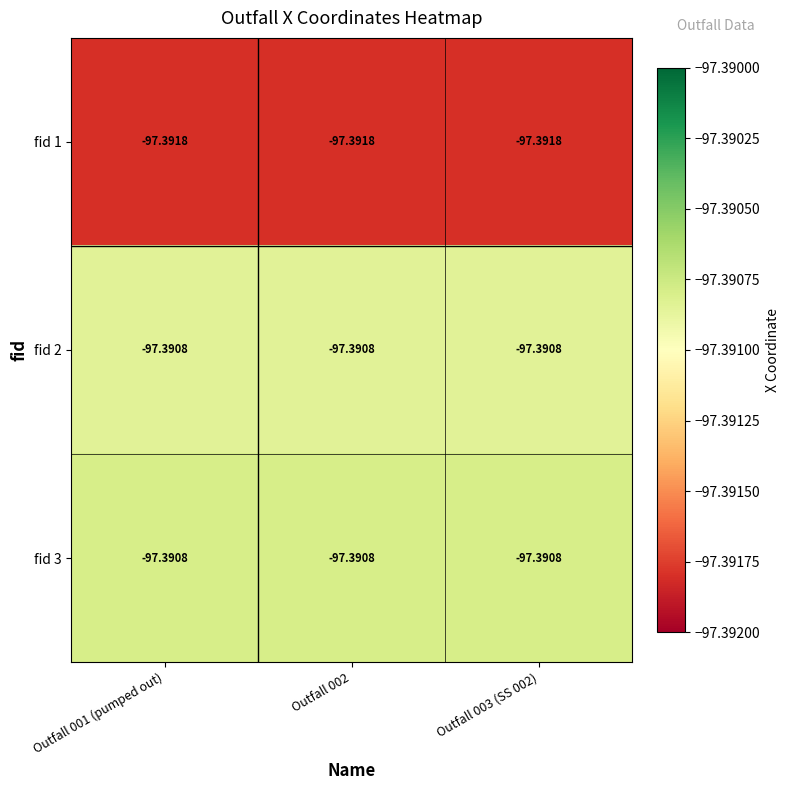

How many data points does each series have?

3